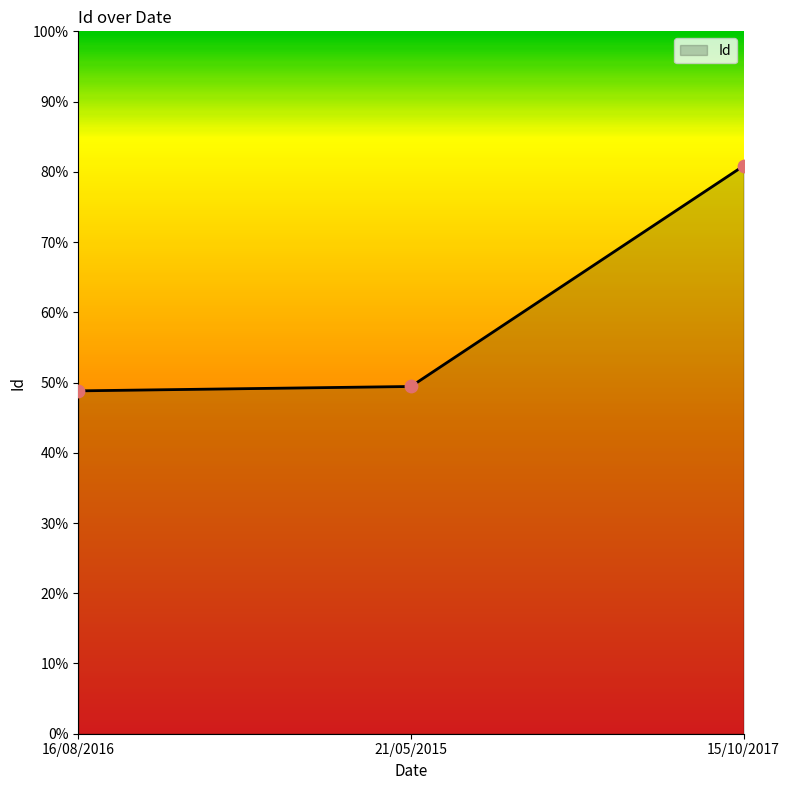

Does the chart have visible grid lines?

No